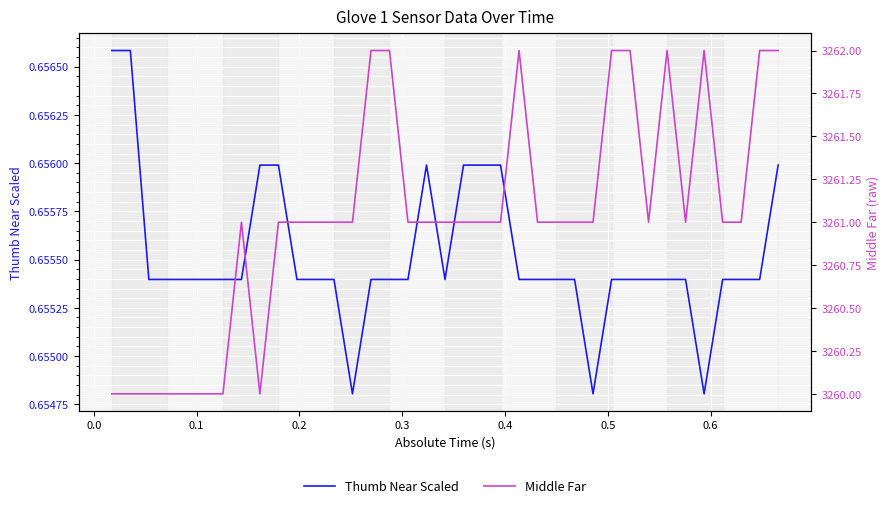

What is the average value of the Thumb Near Scaled series?

0.7